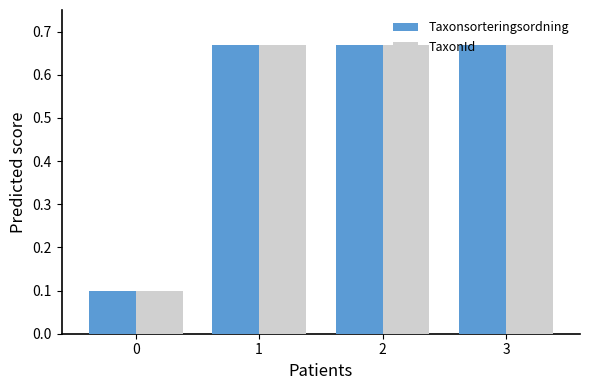

What is the total value across all series at 1?

1.3